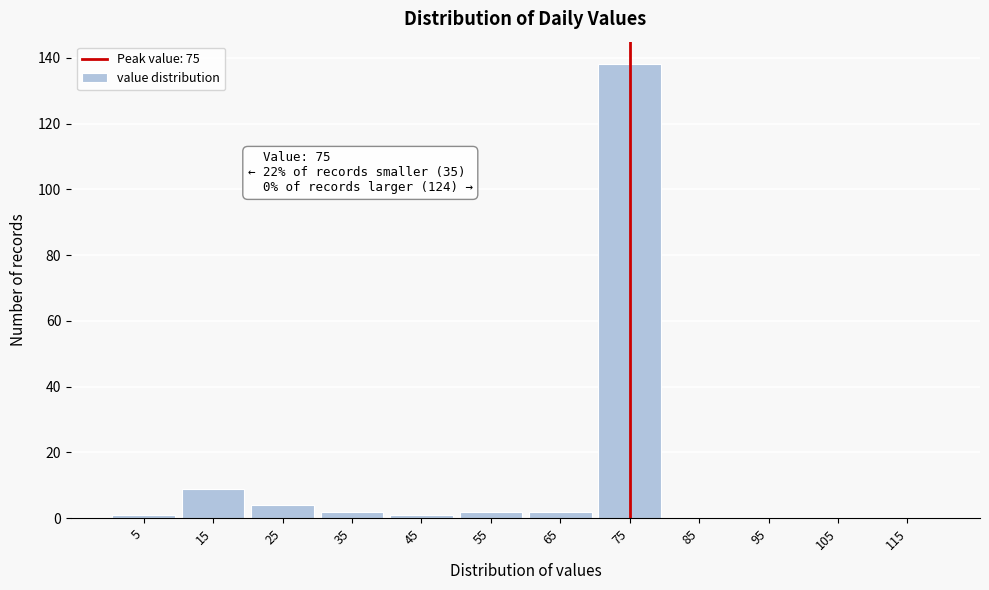

Which range on the x-axis has the tallest bar?

70 to 80